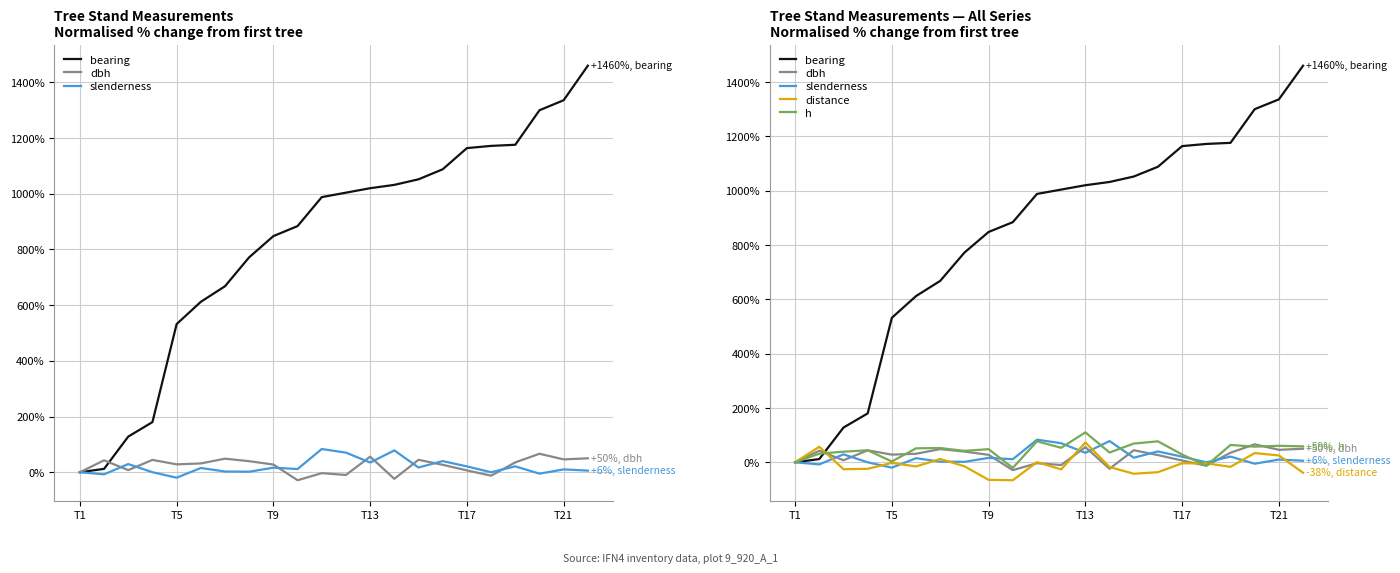

At how many categories does at least one series exceed 654?

16